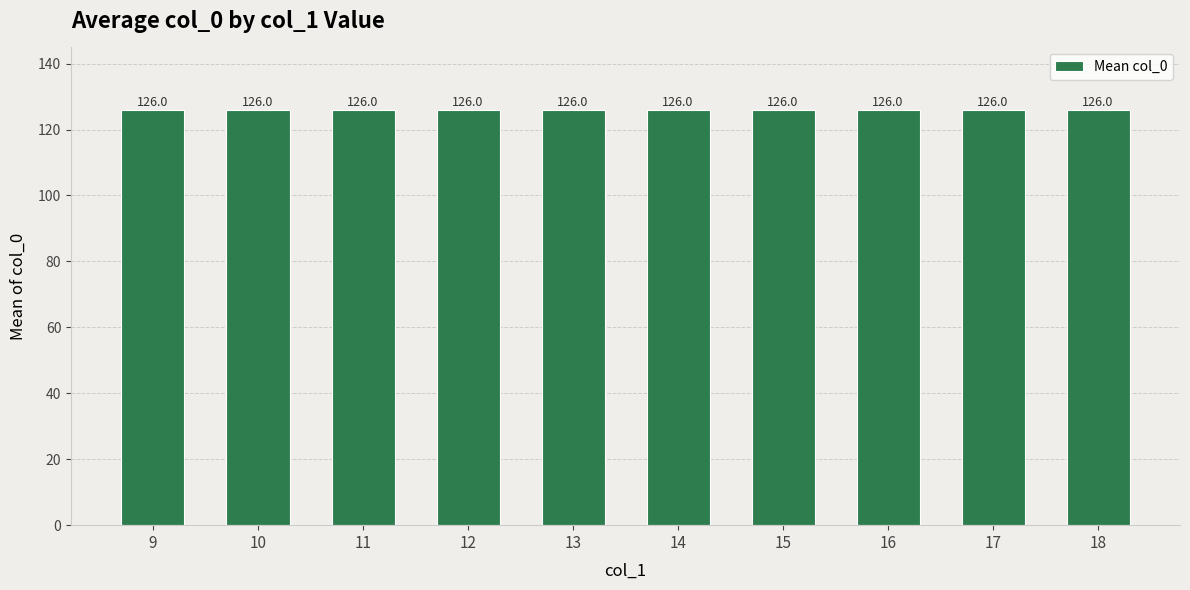

The chart shows a value of 166 at 16. True or false?

False